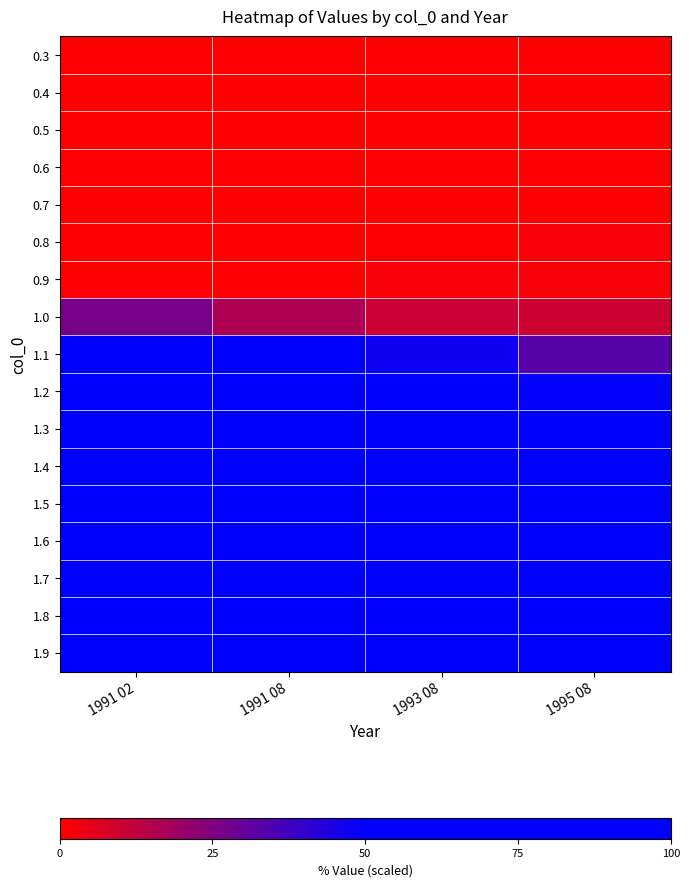

Rank the series by their maximum value, from highest to lowest.

1.9, 1.8, 1.7, 1.6, 1.5, 1.4, 1.3, 1.2, 1.1, 1.0, 0.9, 0.8, 0.7, 0.6, 0.5, 0.4, 0.3